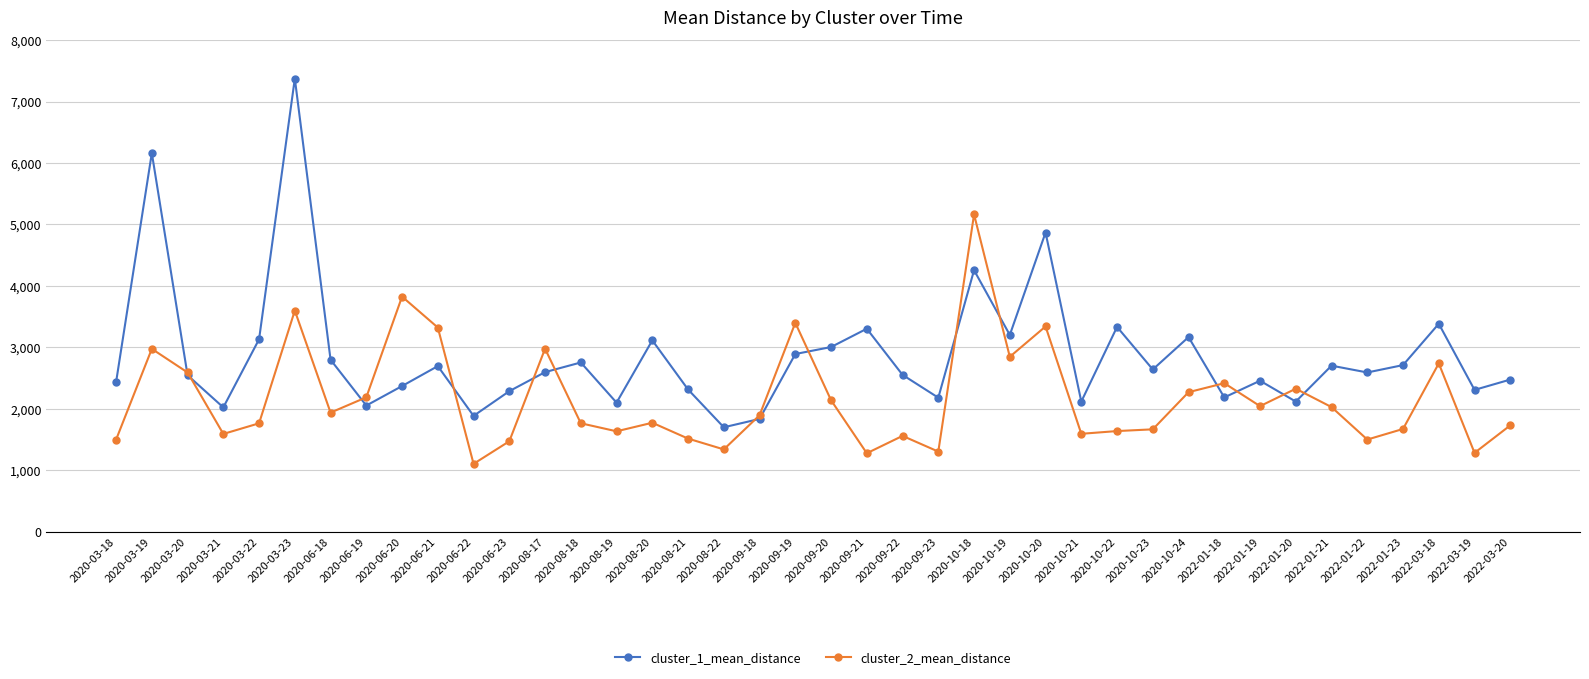

Is it true that cluster_2_mean_distance equals 1498.5 at 2022-01-22?

True